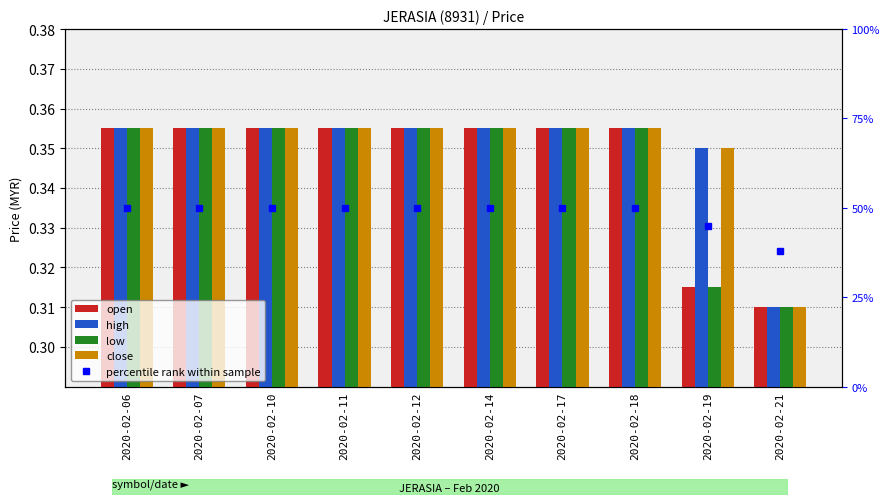

The value of high at 2020-02-10 is 0.4. True or false?

True